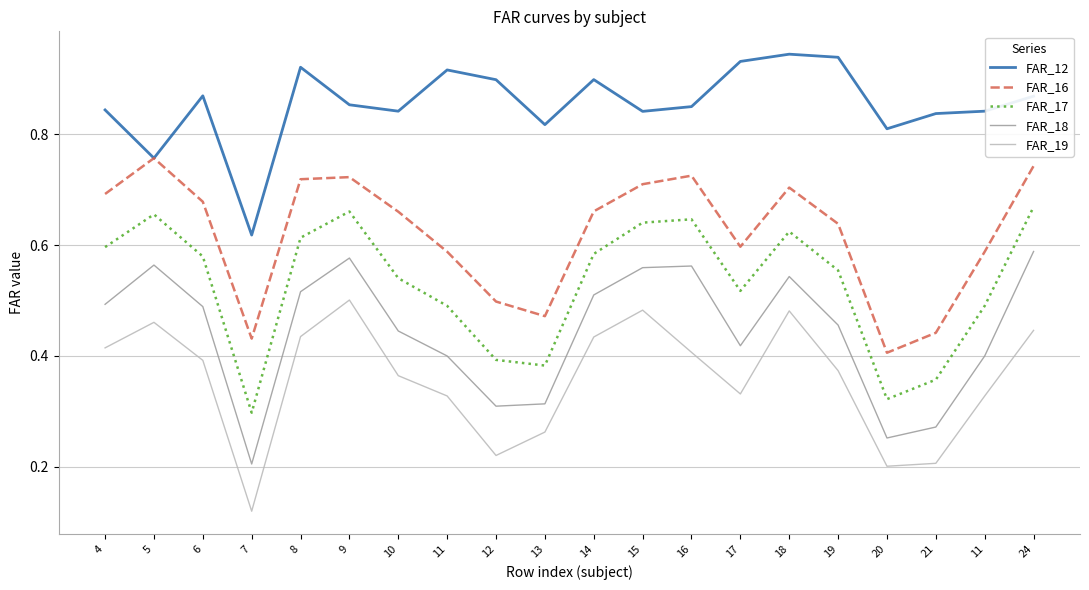

Count the FAR_17 values in the range 0 to 1.

20